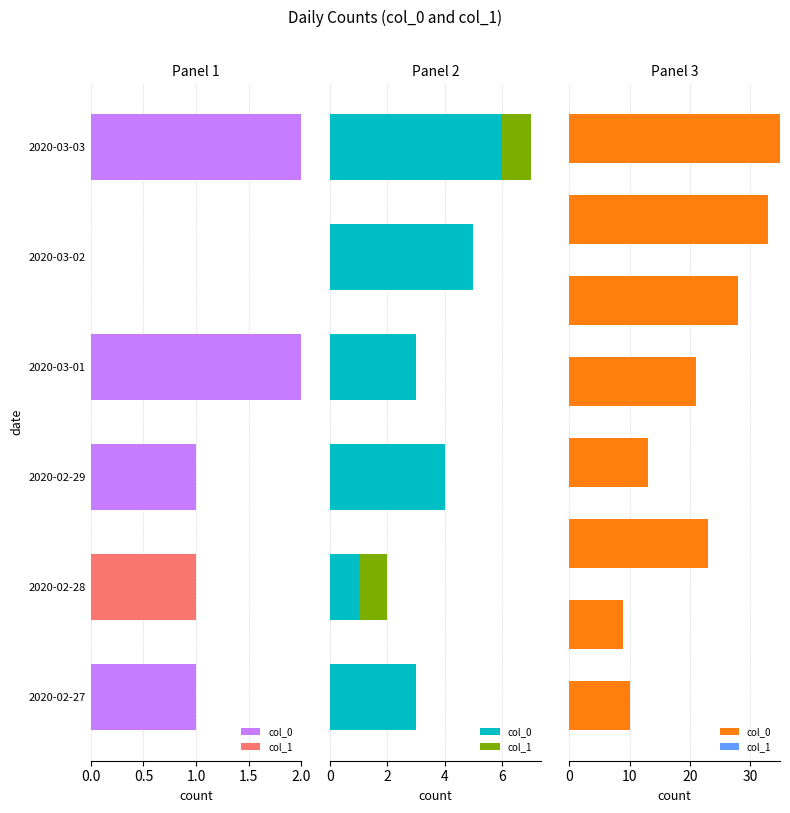

Which series has the largest range (max minus min)?

col_0